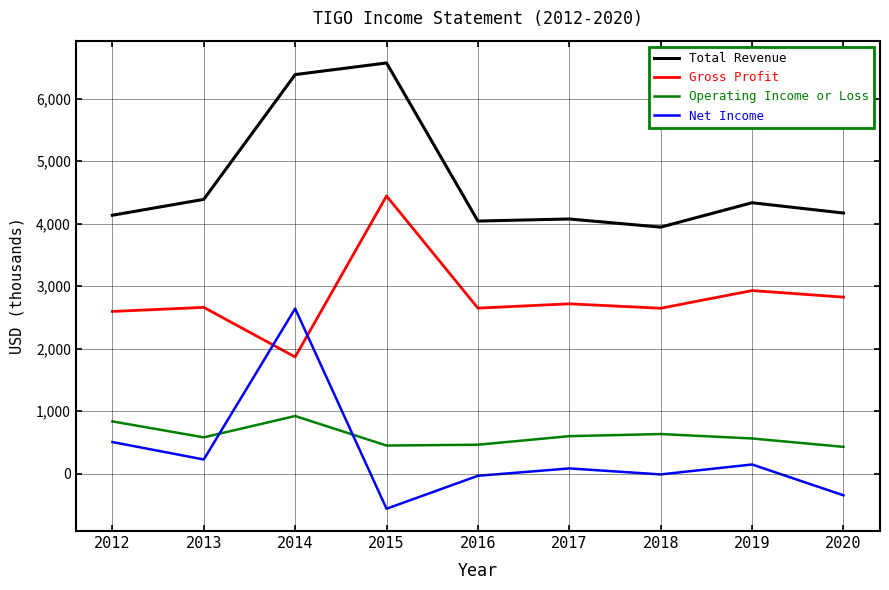

What is the difference between the maximum and minimum values in the Operating Income or Loss series?

493